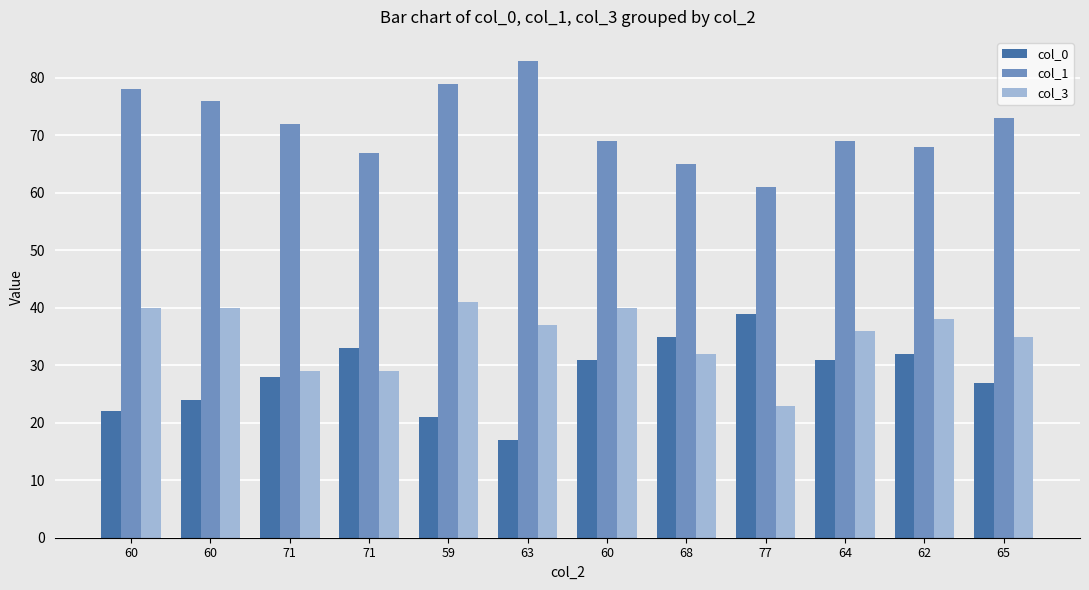

What is the sum of the col_3 values at 71 and 60?

69